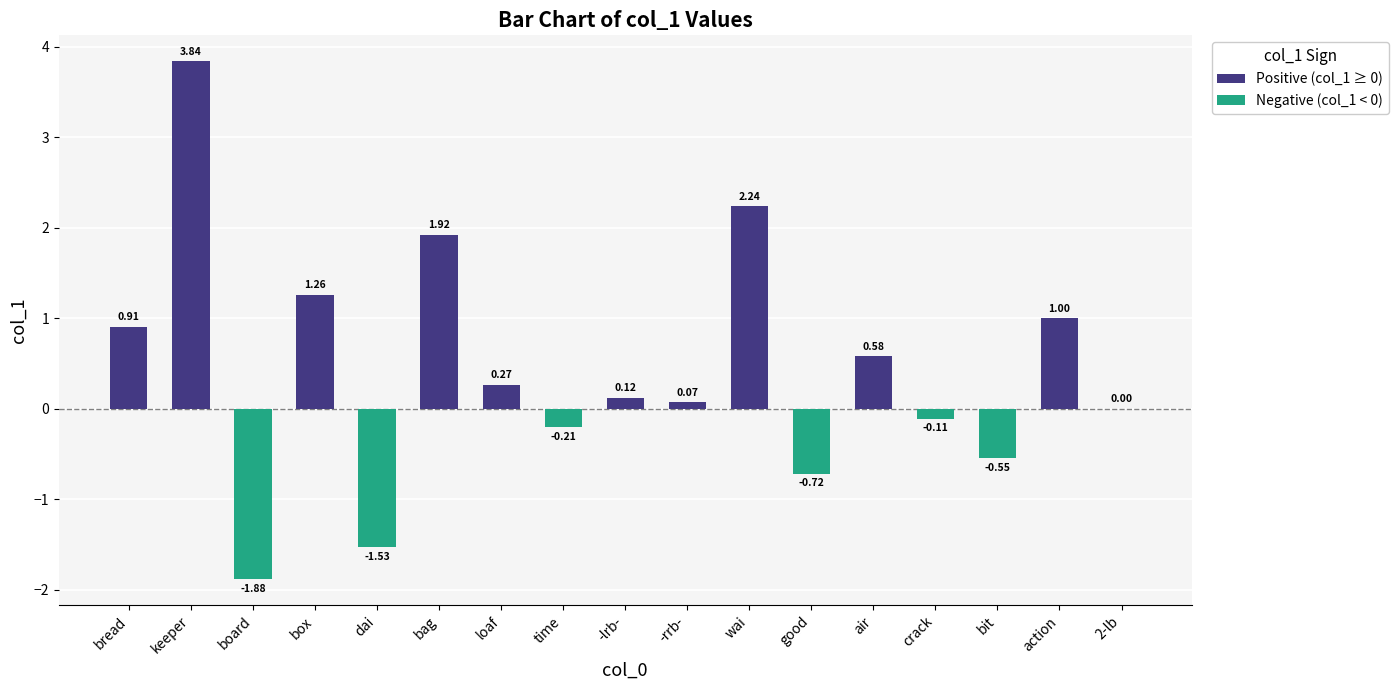

What is the sum of the values at bag and good?

1.2